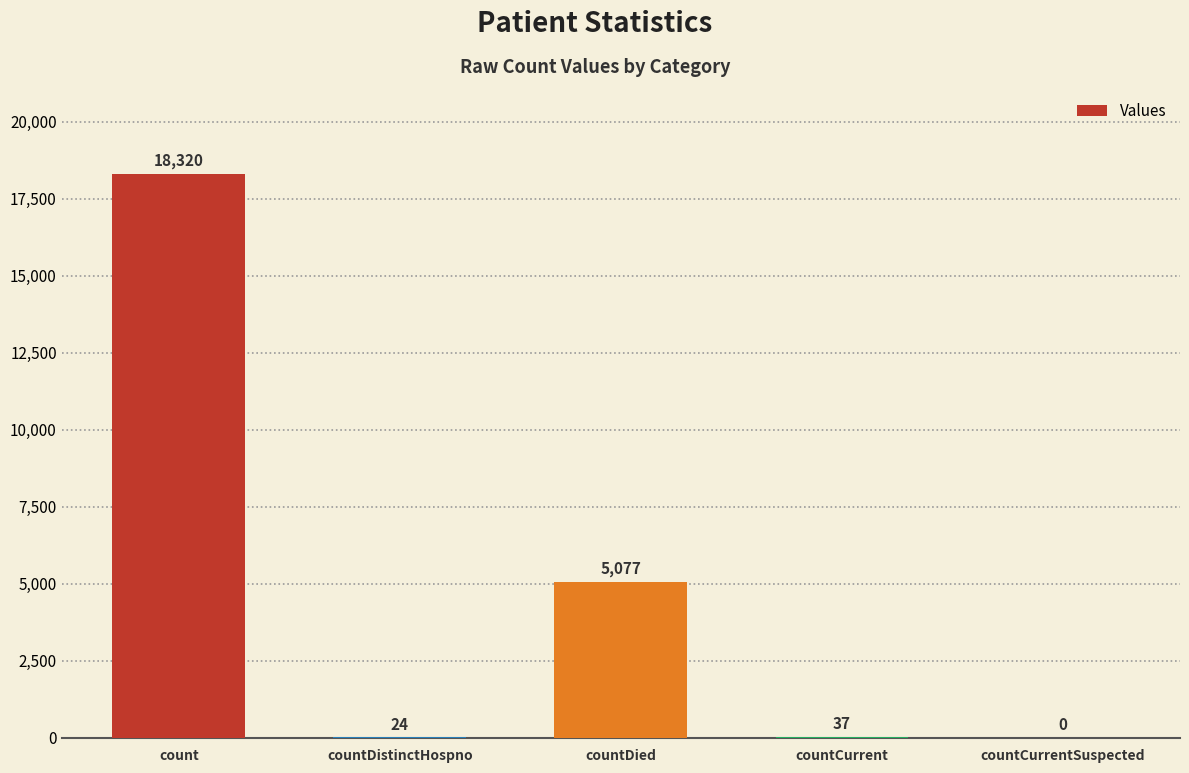

What is the maximum value shown in the chart?

18320